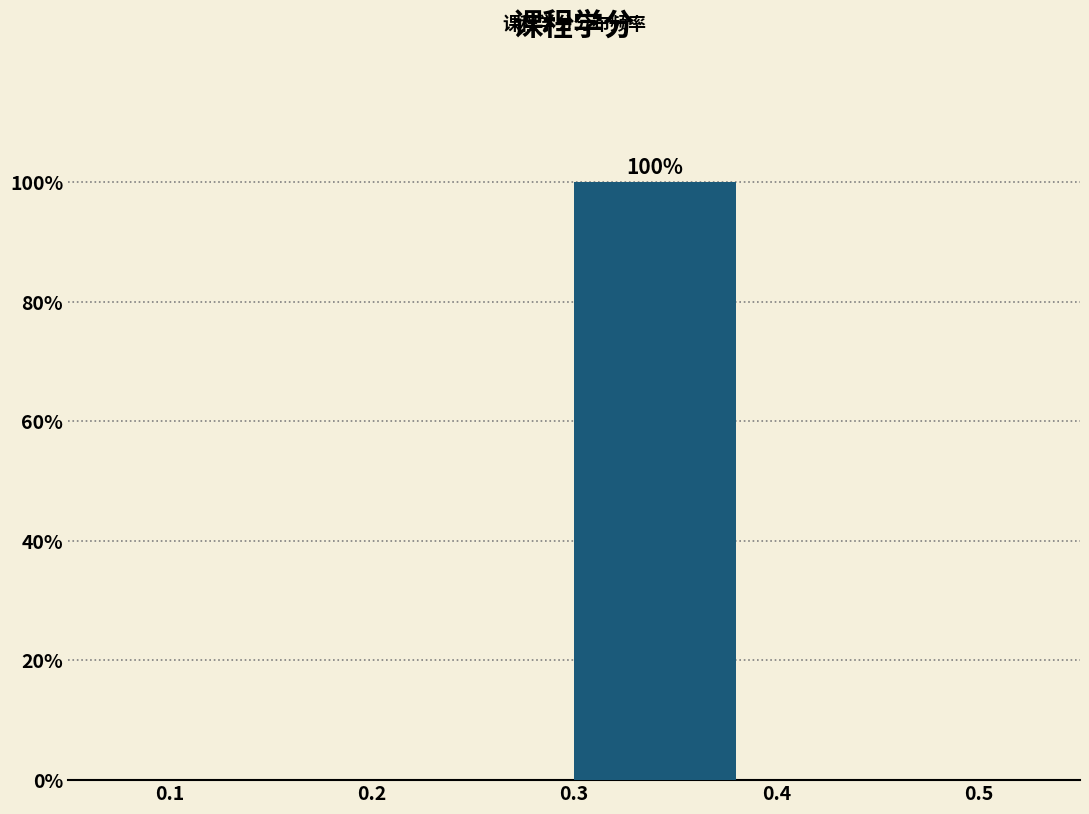

Over which range of the x-axis is the bar tallest?

0.3 to 0.4